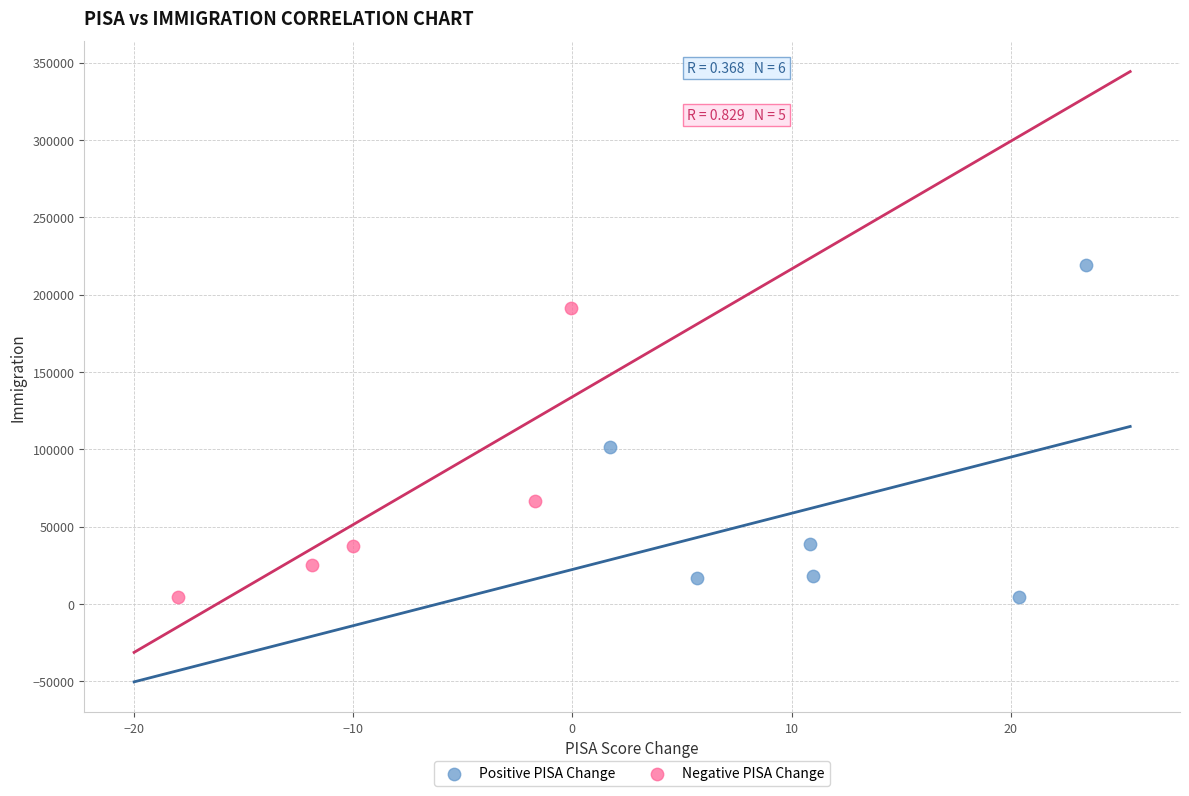

Which series contains the highest Y value?

Positive PISA Change